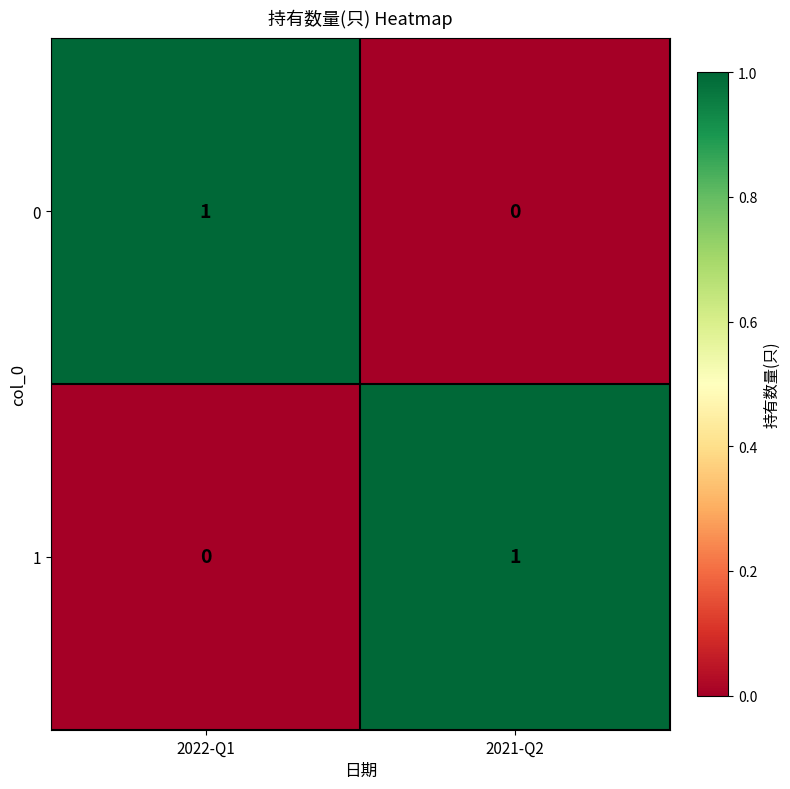

The value of 1 at 2022-Q1 is 0. True or false?

True